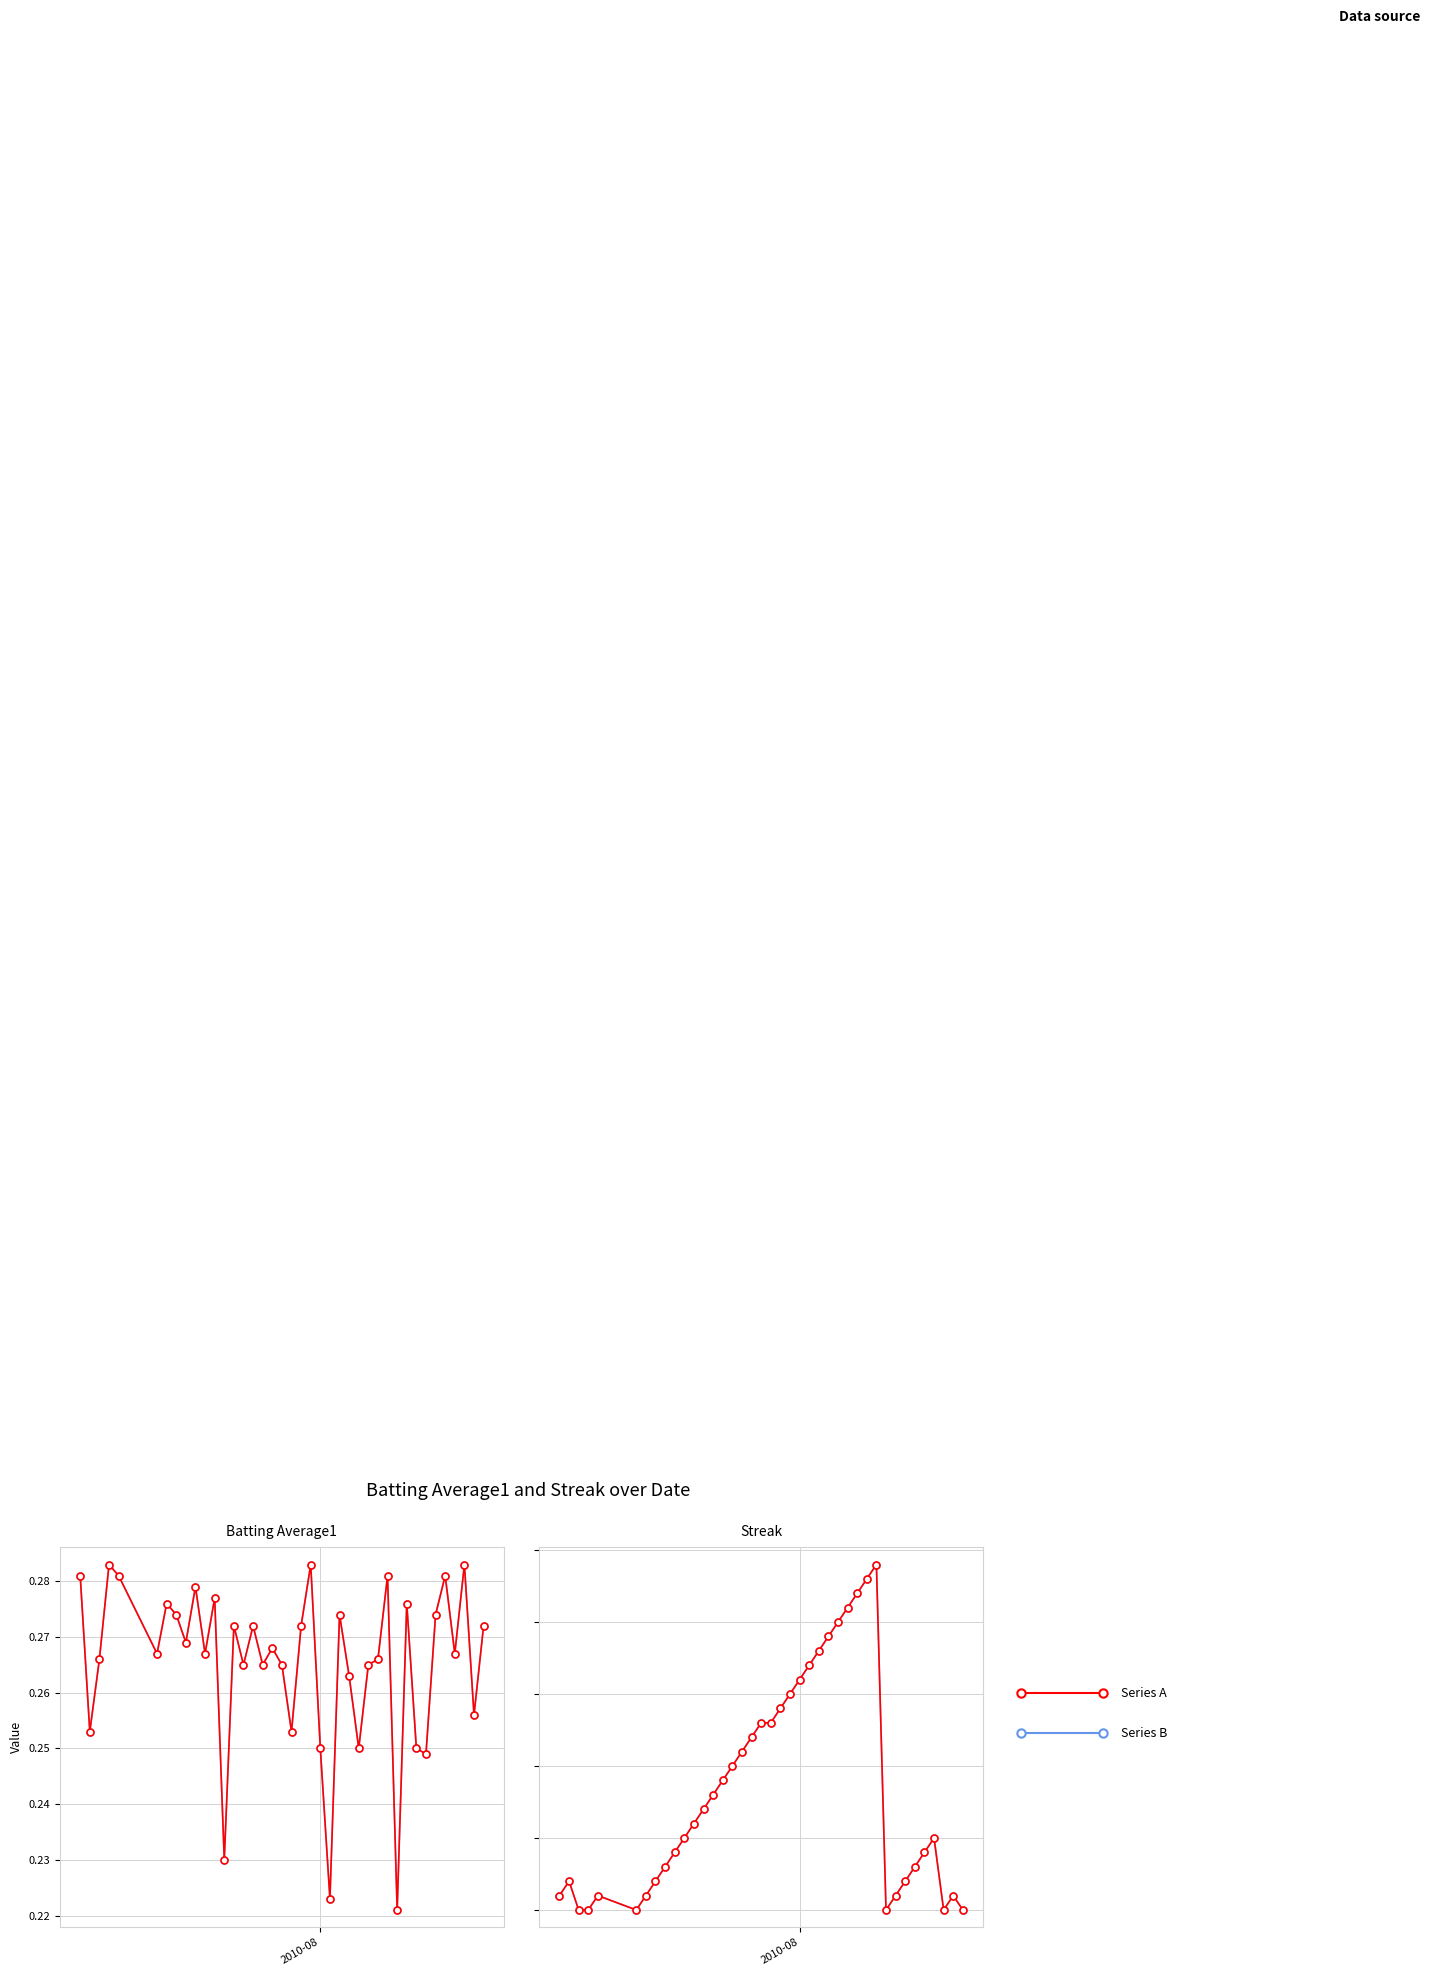

What is the greatest value displayed?

24